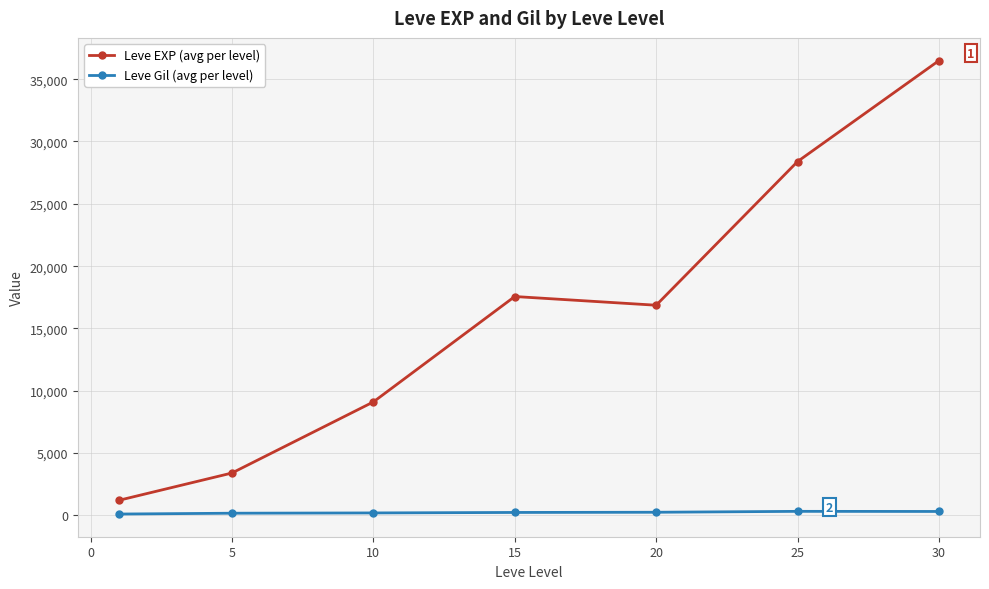

How many series are shown in this chart?

2